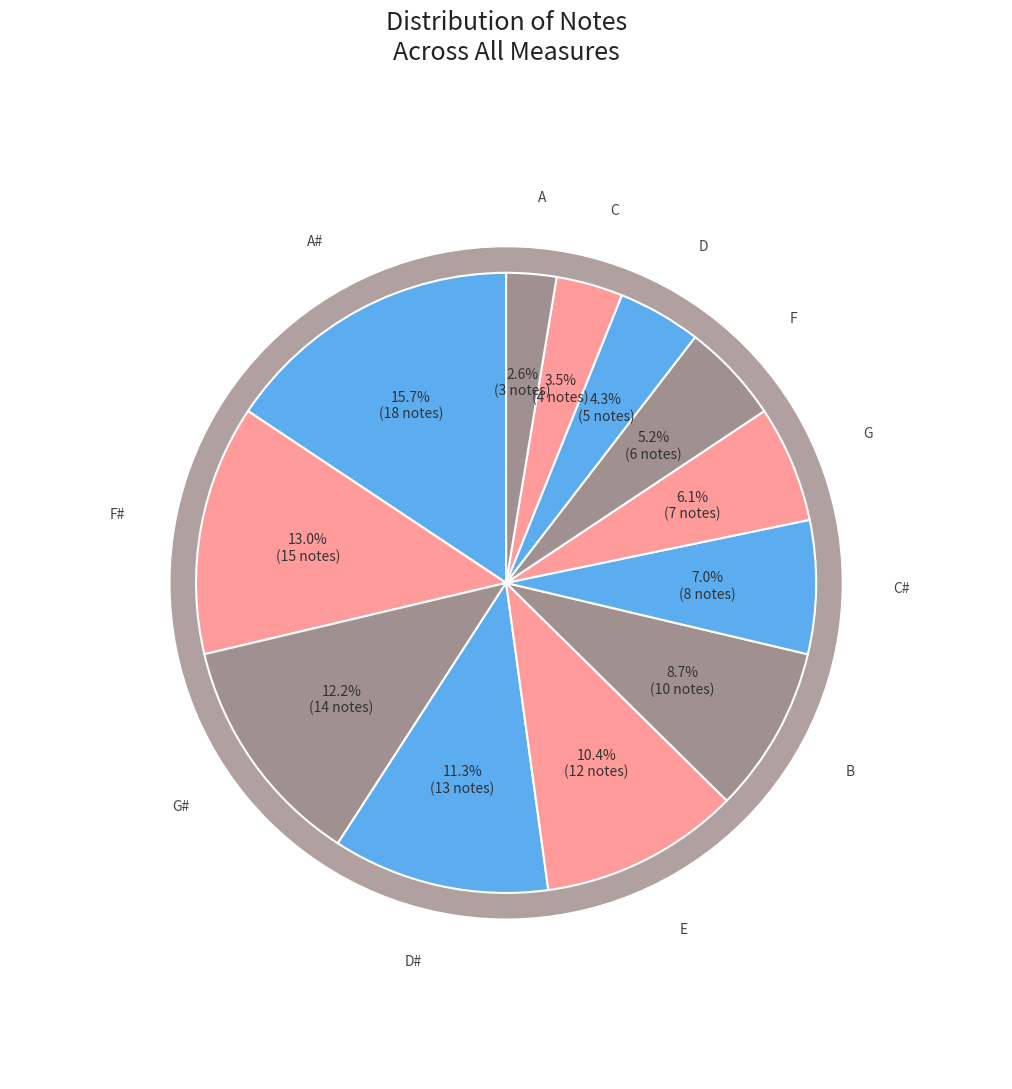

Between F# and C#, which is larger?

F#